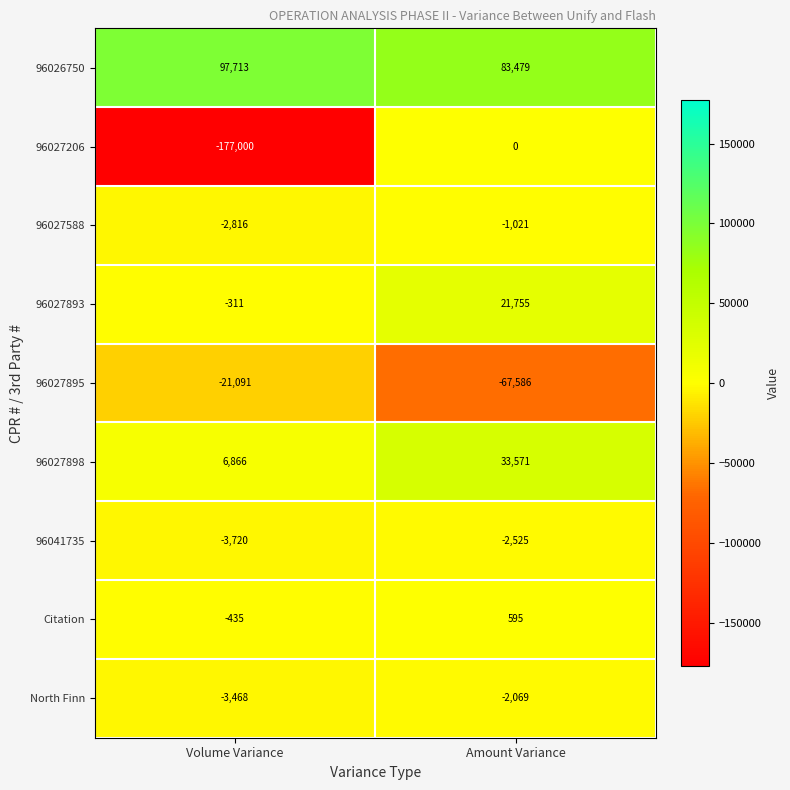

What is the difference between the 96027588 values at Volume Variance and Amount Variance?

1795